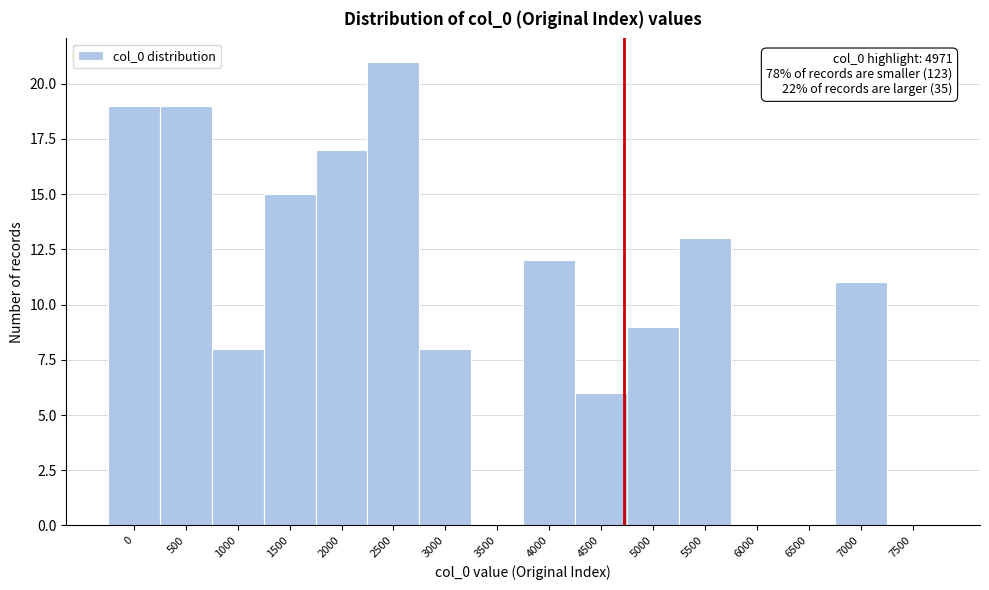

Reading right to left, transcribe all the data shown in this chart.

7500=0	7000=11	6500=0	6000=0	5500=13	5000=9	4500=6	4000=12	3500=0	3000=8	2500=21	2000=17	1500=15	1000=8	500=19	0=19